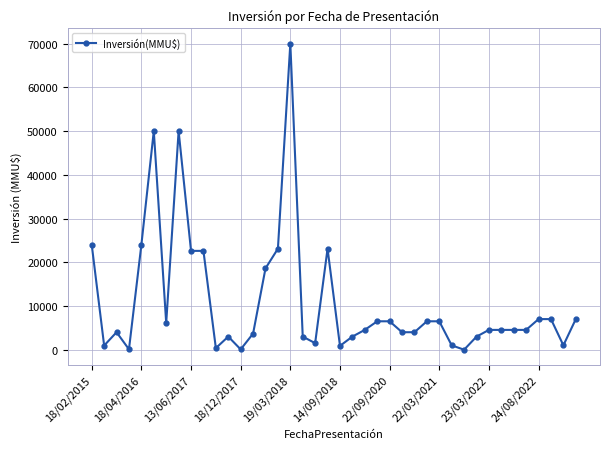

What is the average value?

10932